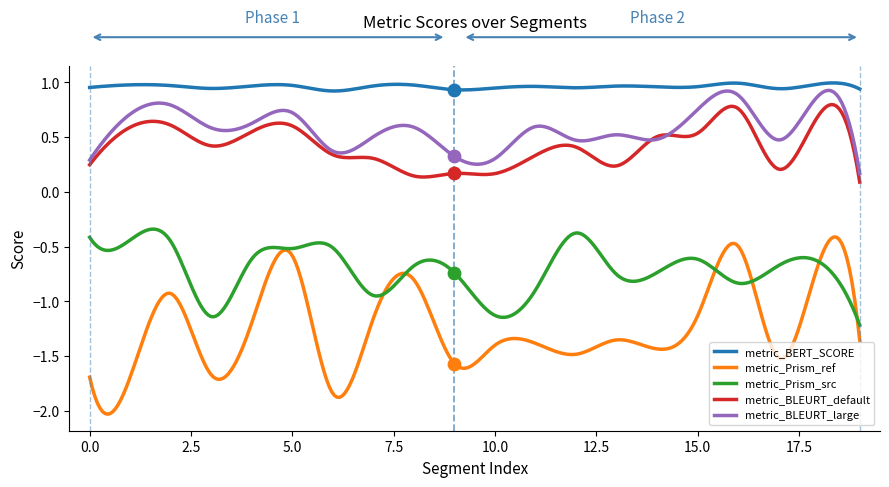

True or false: metric_Prism_ref and metric_BLEURT_default intersect in this chart.

False